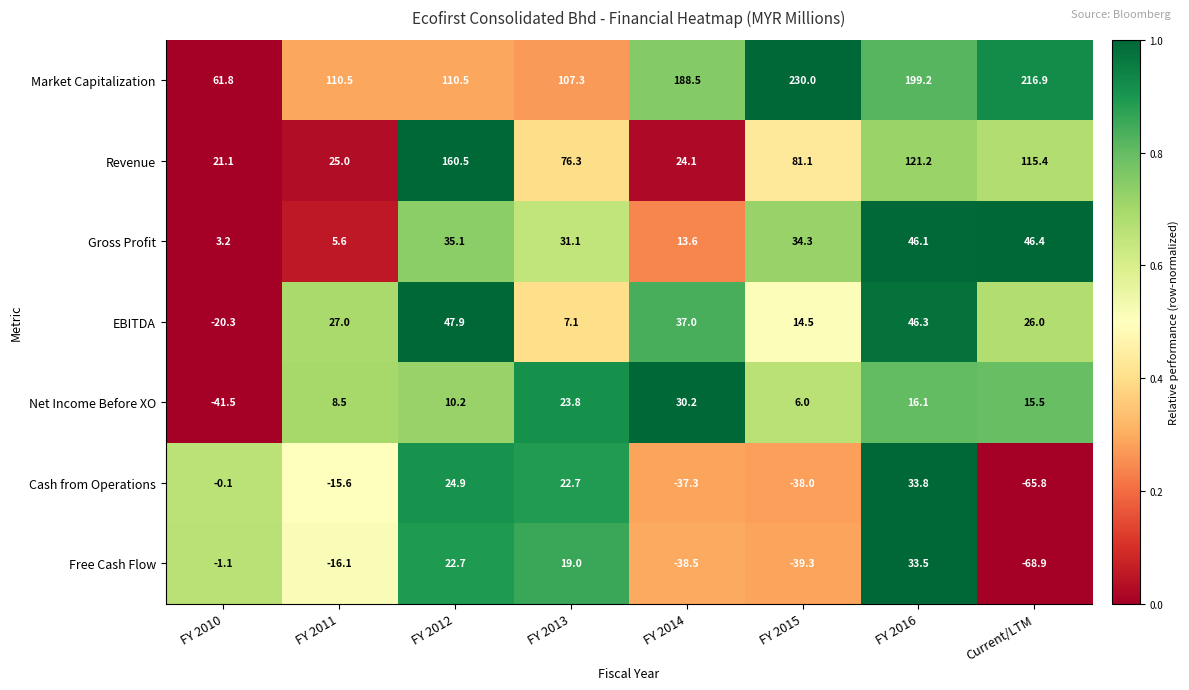

What is the highest value of the EBITDA series?

47.9